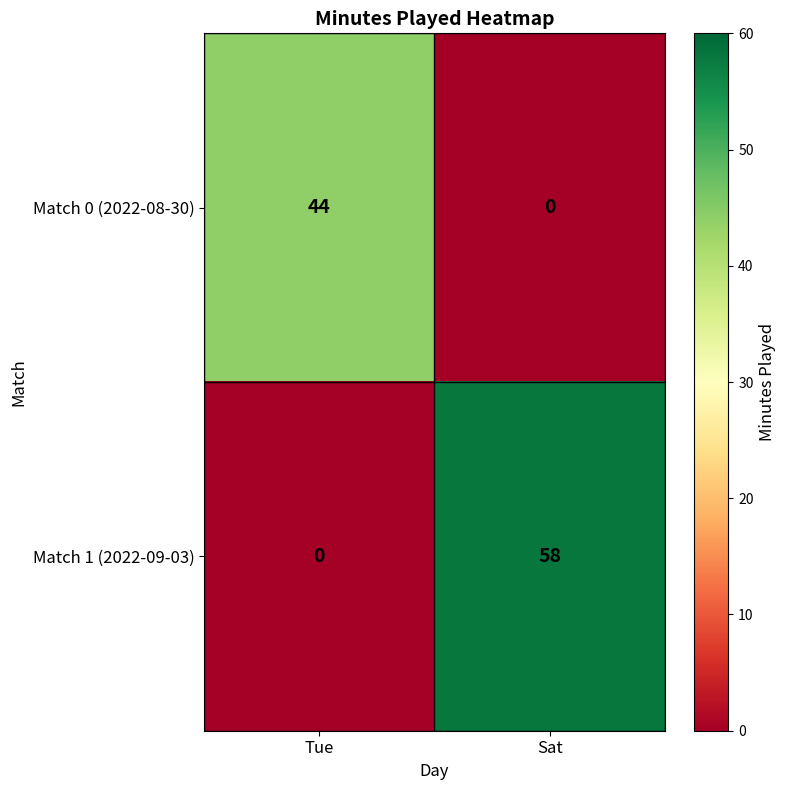

List the series in order of their peak value, highest first.

Match 1 (2022-09-03), Match 0 (2022-08-30)